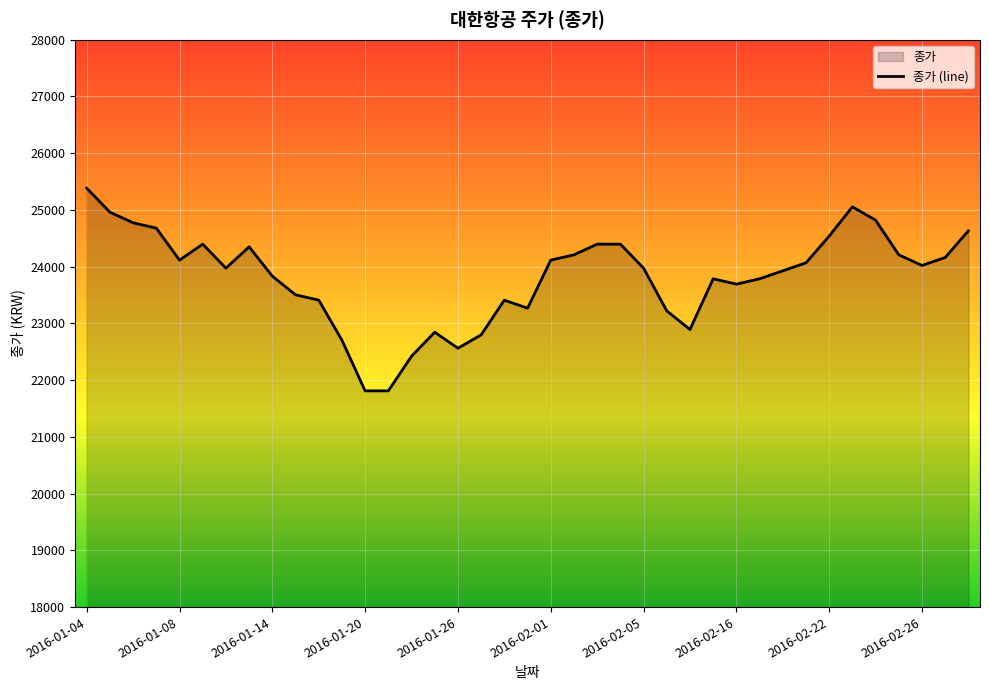

What is the sum of all values?

928913